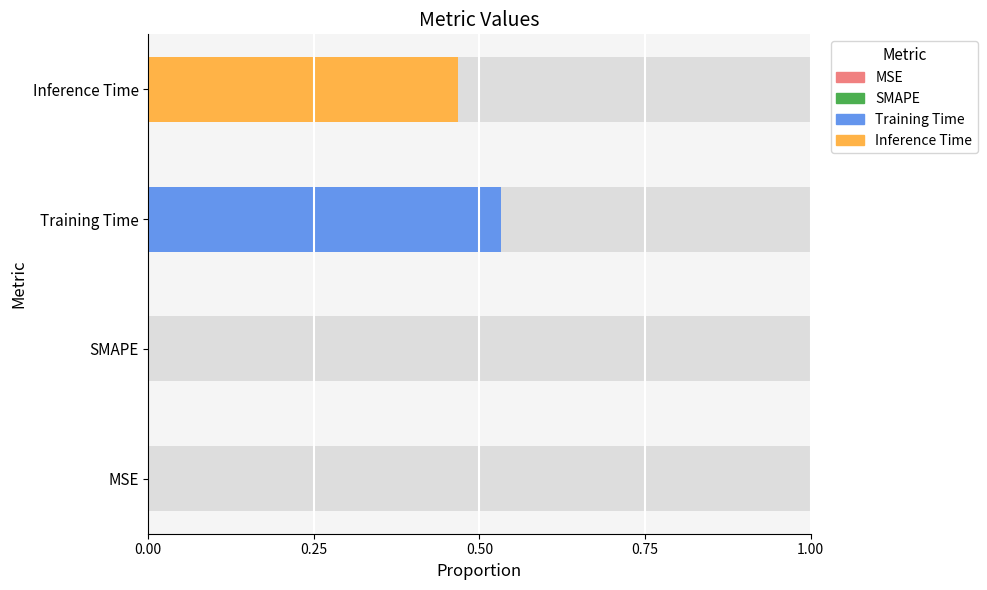

Is it true that the value at Inference Time is 0.0?

False